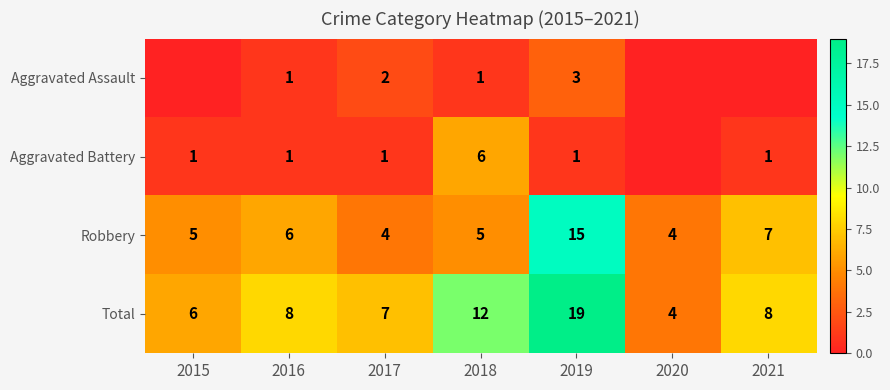

What is the sum of the Aggravated Battery values at 2021 and 2019?

2